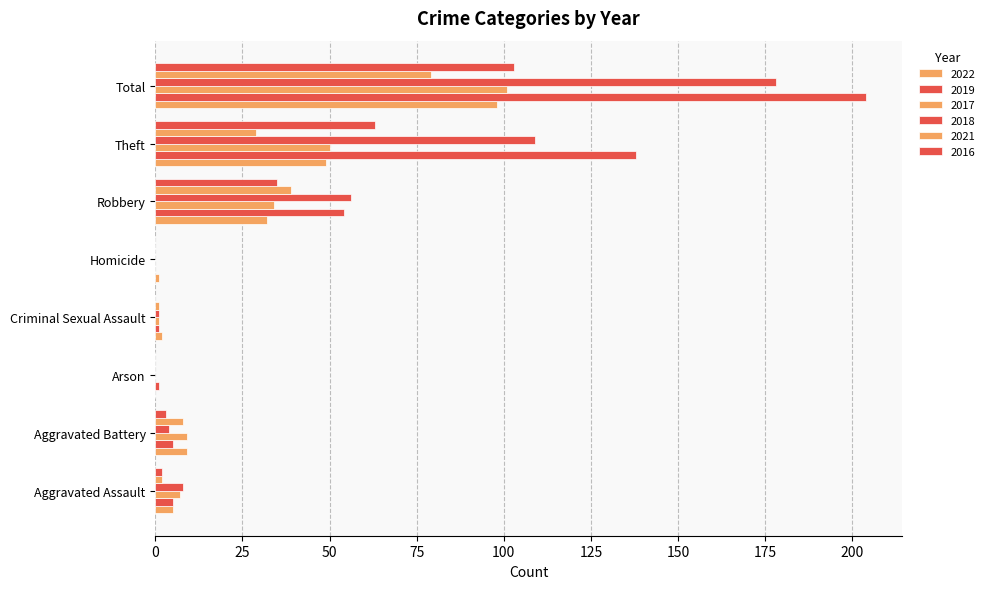

How many data points does each series have?

8